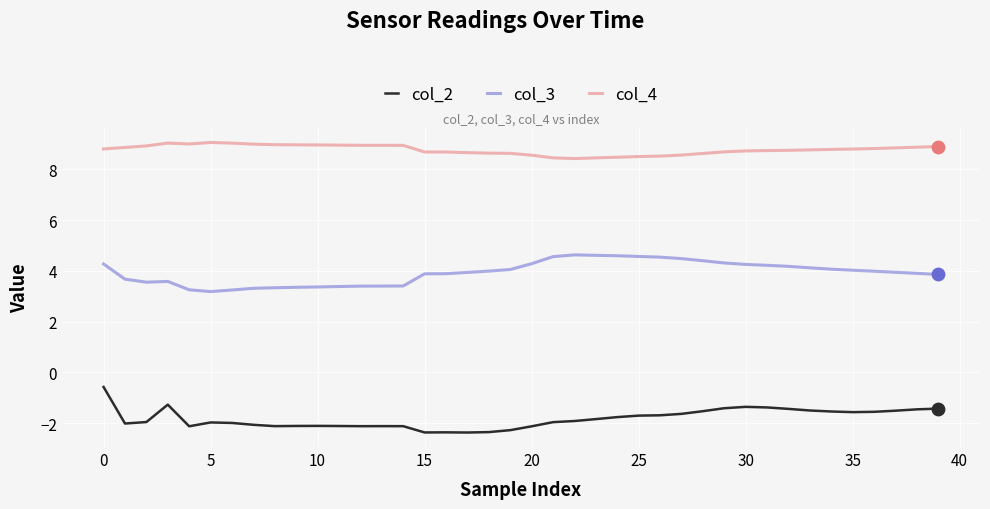

At how many categories does at least one series exceed 0?

40